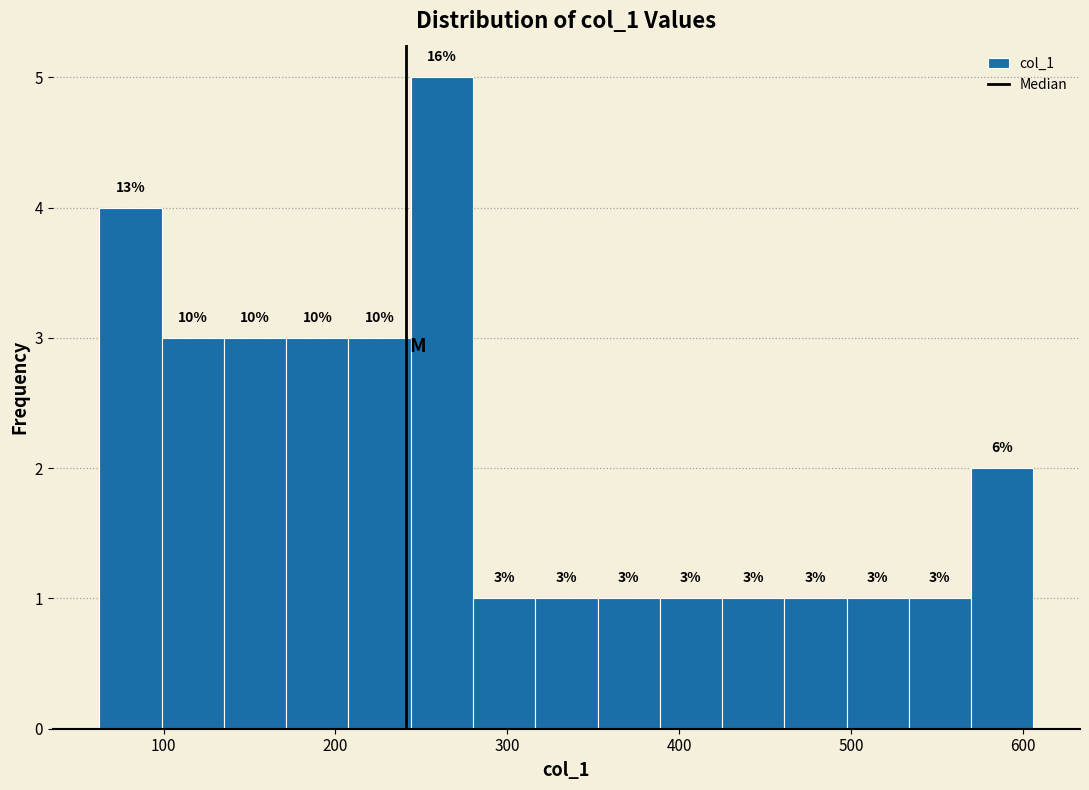

Around what value on the x-axis is the tallest bar? Give the approximate position of its centre, as read against the axis.

260